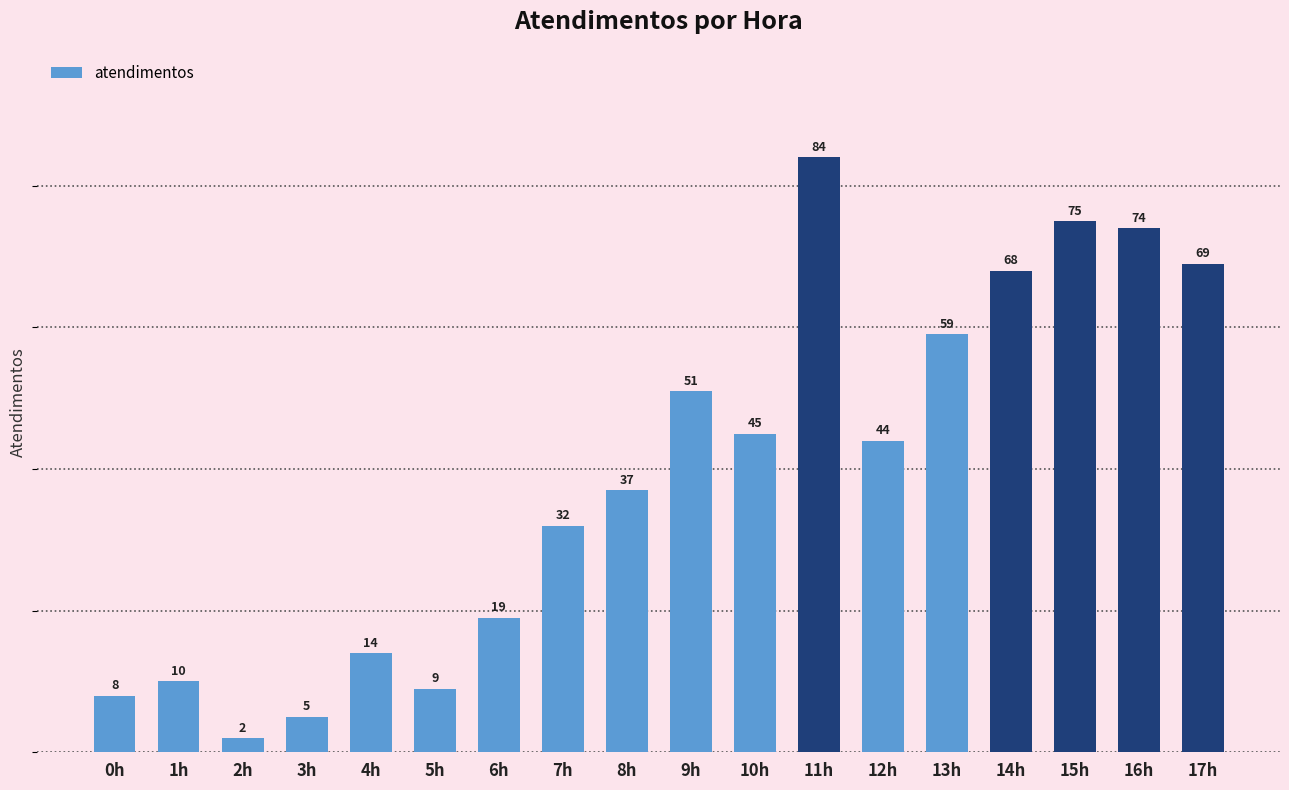

Approximately how many times larger is the value at 7h compared to 1h?

3.2